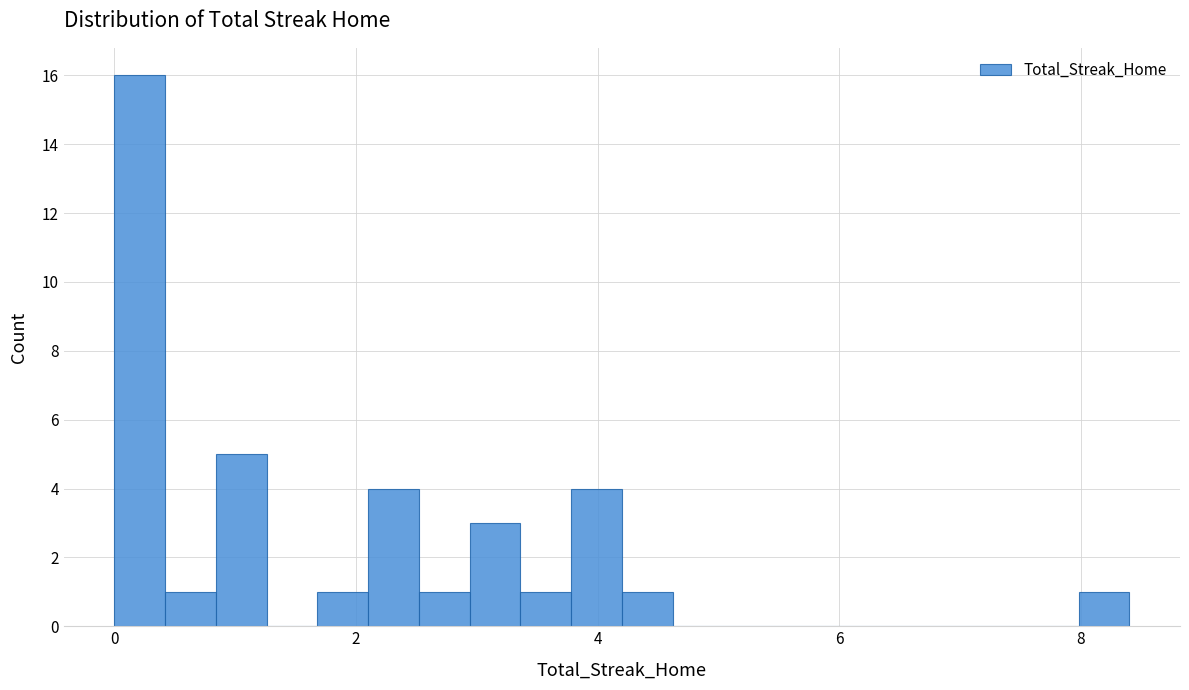

Around what value on the x-axis is the tallest bar? Give the approximate position of its centre, as read against the axis.

0.2